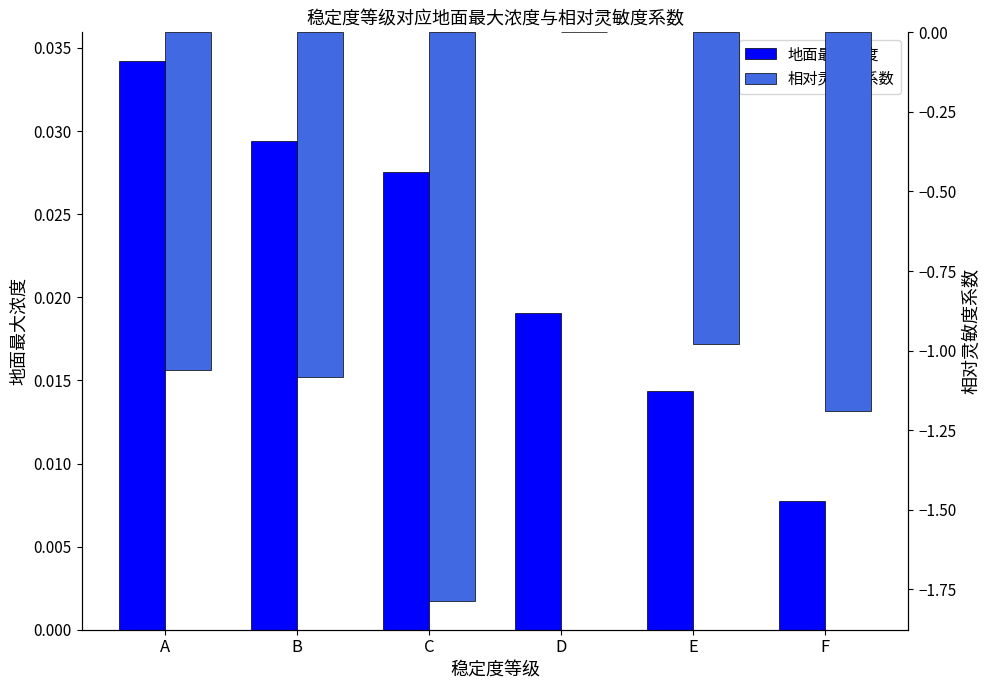

Which category has the lowest value in the 地面最大浓度 series?

F